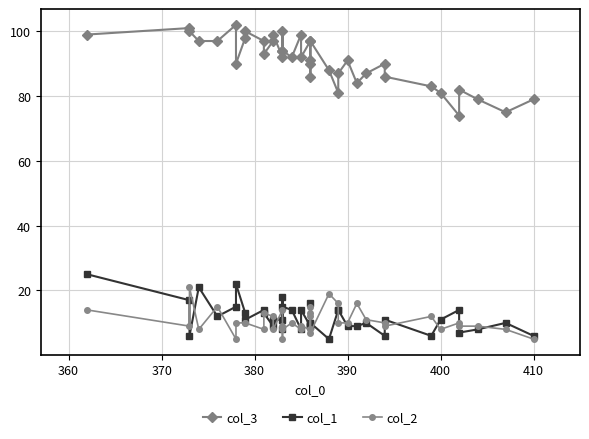

What is the average value of the col_1 series?

12